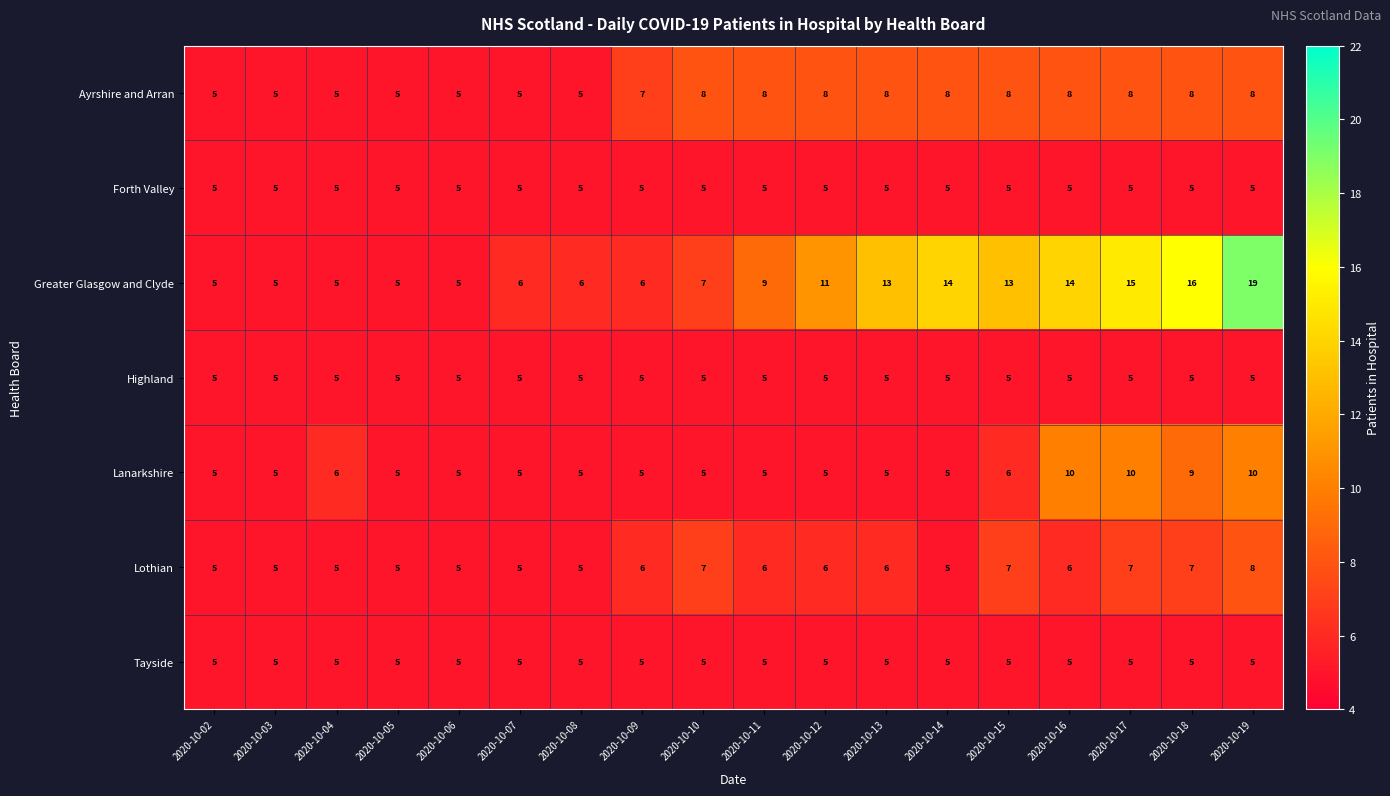

What is the average value of the Lanarkshire series?

6